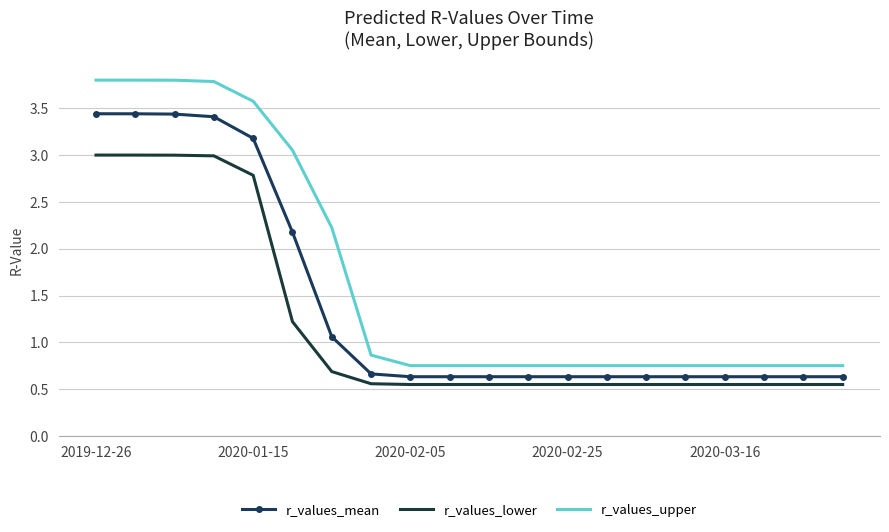

Which series has the widest spread of values?

r_values_upper